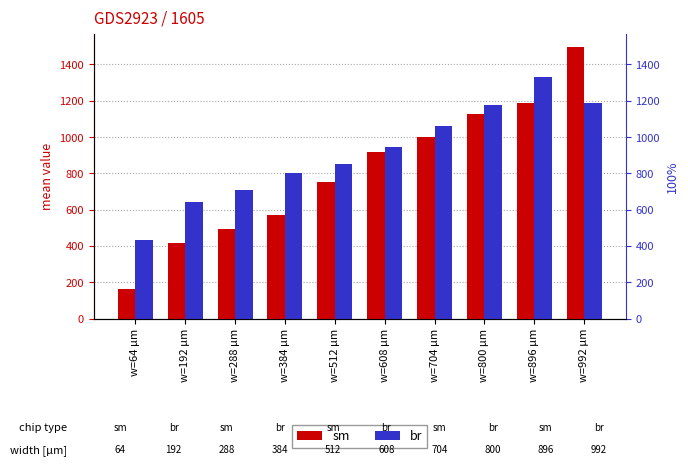

Reading left to right, transcribe all the data shown in this chart.

sm: 161.1	413.5	490.4	570.5	749.8	914.6	999.5	1126.3	1187.3	1494.9
br: 430.6	638.9	708.1	801.3	851.6	945.4	1061.9	1173.7	1330.1	1187.3